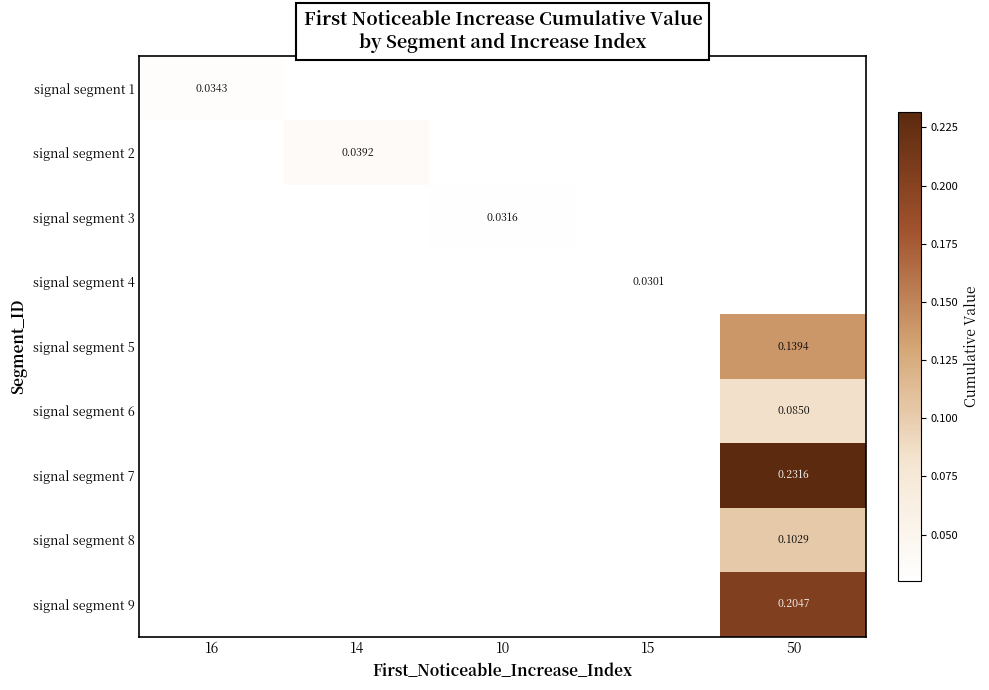

Between 10 and 14, which is larger?

14